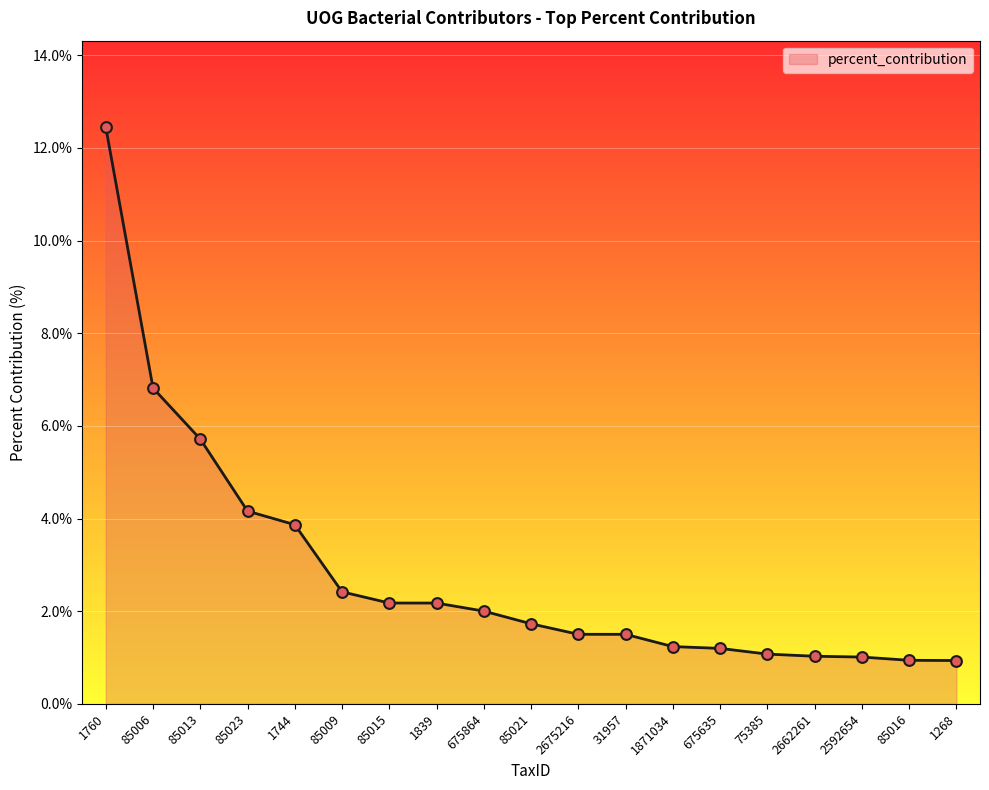

Which has a higher value, 85021 or 1268?

85021